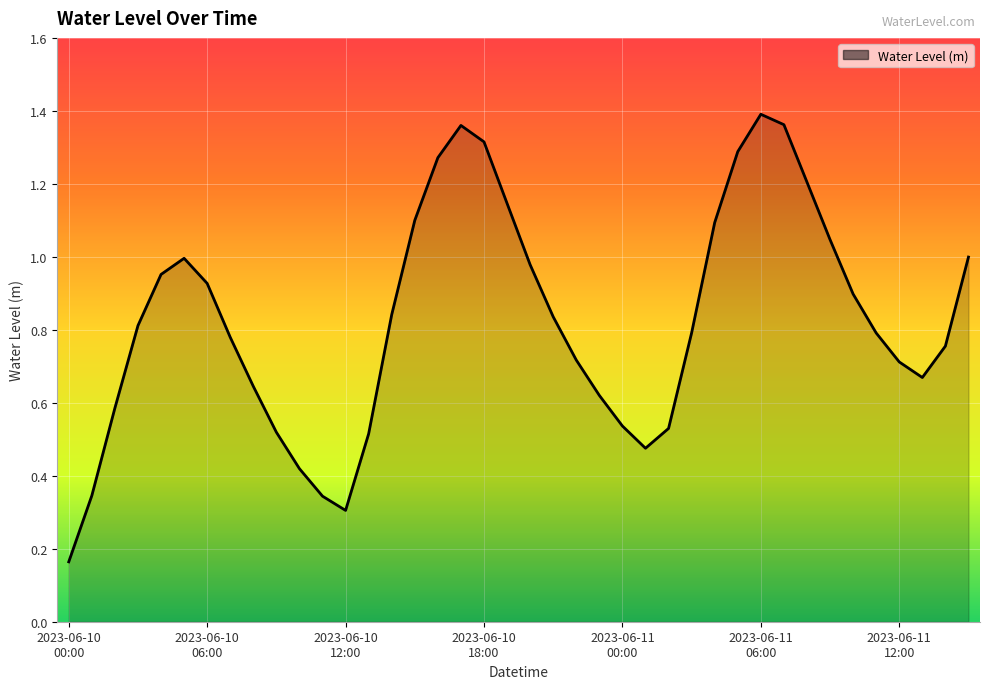

At which category does the chart reach its peak across all series?

2023-06-11
06:00